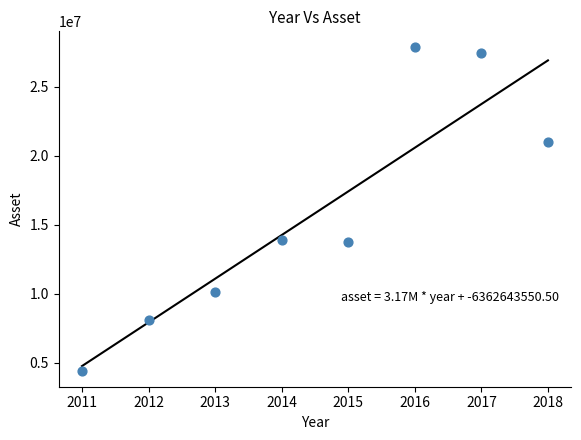

What is the range of X values (max minus min)?

7